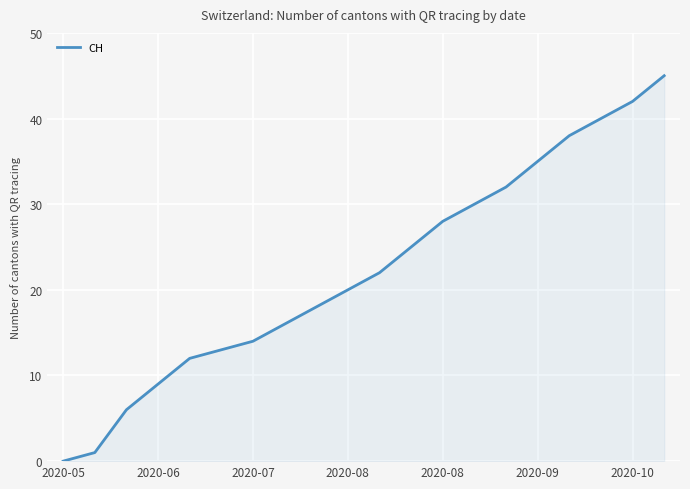

What is the difference between the maximum and minimum values?

45